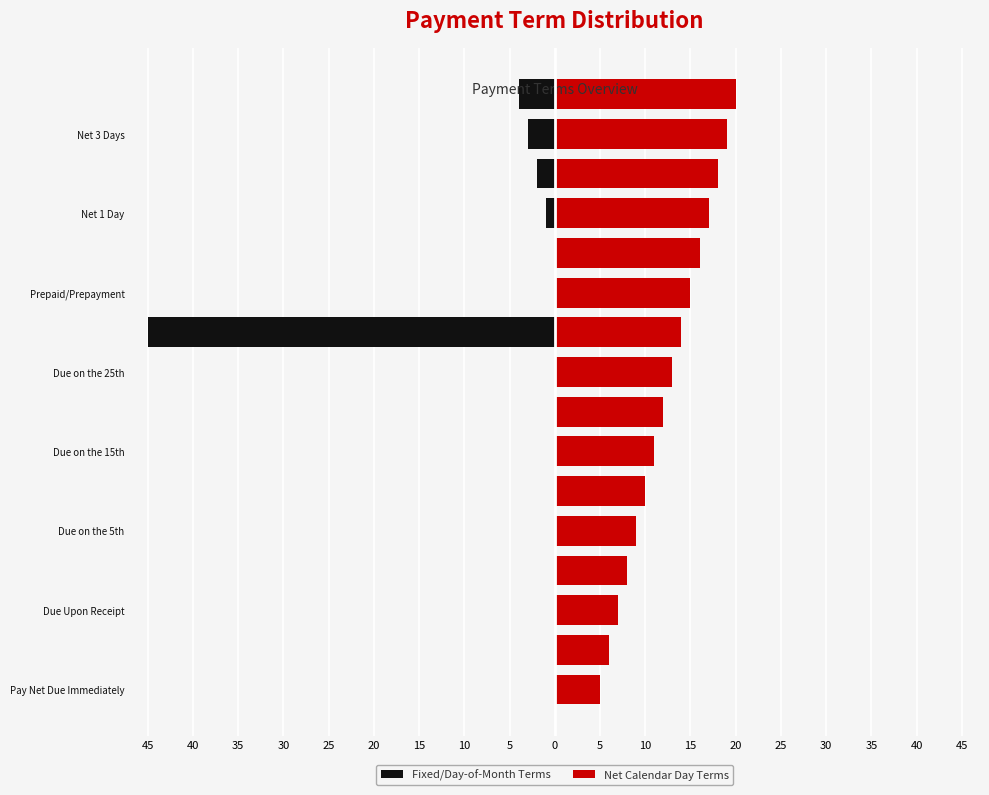

At 5, list the series in order from largest to smallest.

Net Calendar Day Terms, Fixed/Day-of-Month Terms